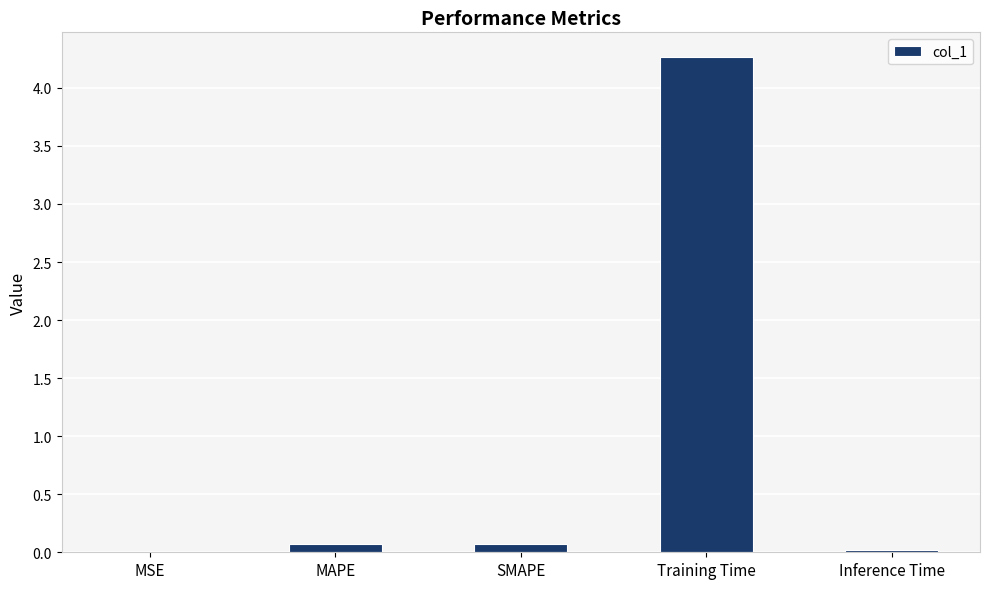

What is the maximum value shown in the chart?

4.3